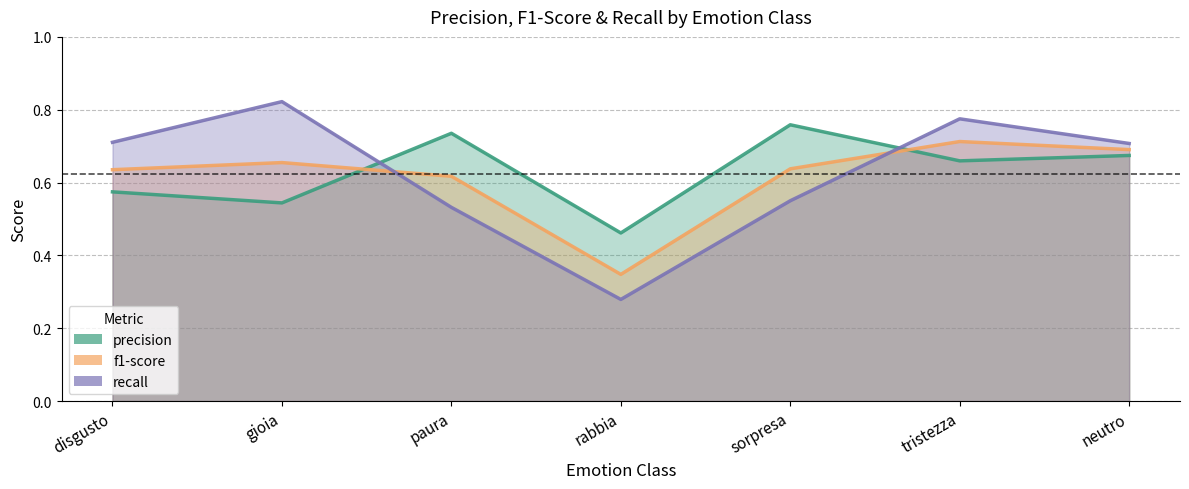

What is the total value across all series at neutro?

2.1